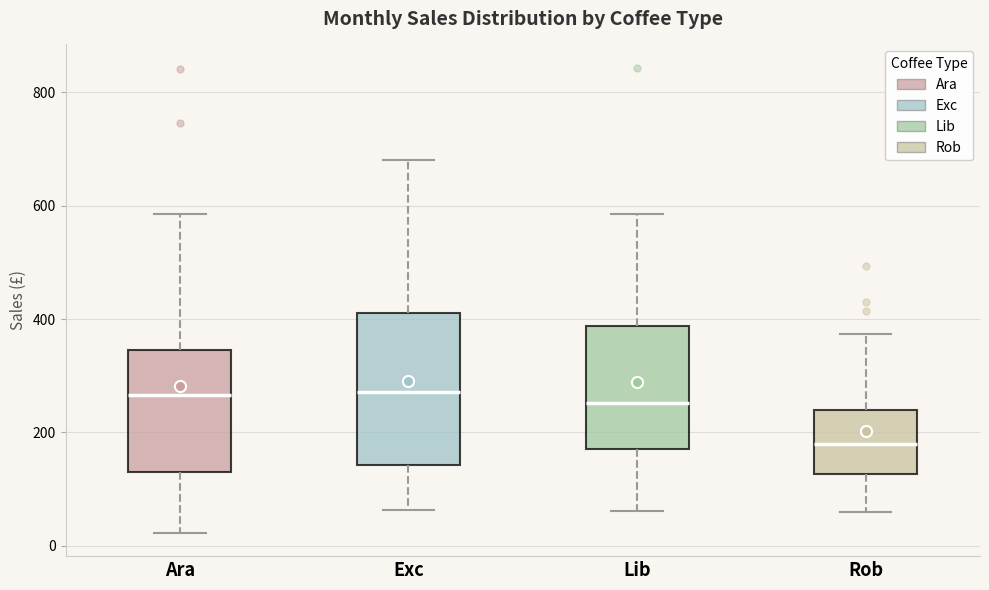

Where does the upper whisker of the box for Ara end on the y-axis? The values are not printed on the chart, so give them approximately, as read against the axis.

580